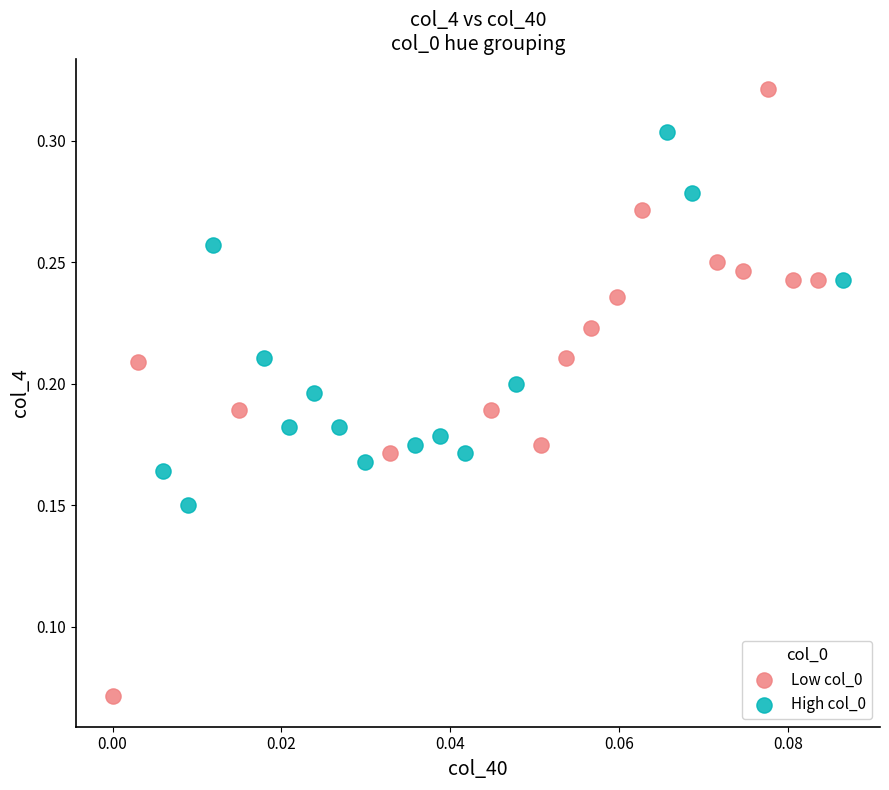

Which series contains the highest Y value?

Low col_0